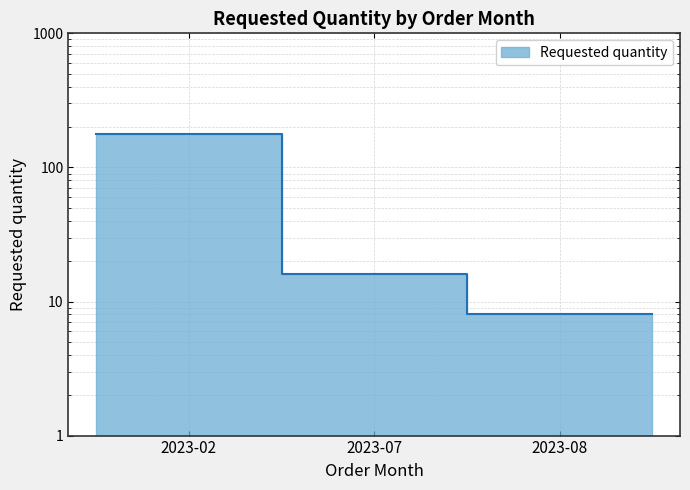

Does the chart display data point markers on the line(s)?

No